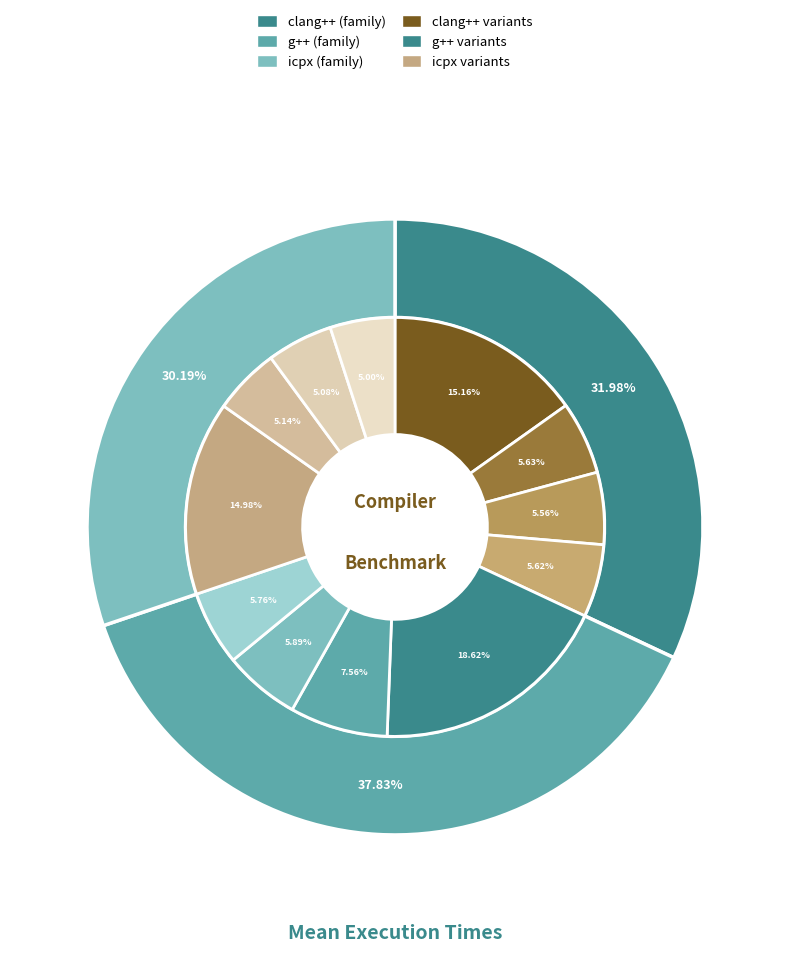

How many slices are in this pie chart?

12